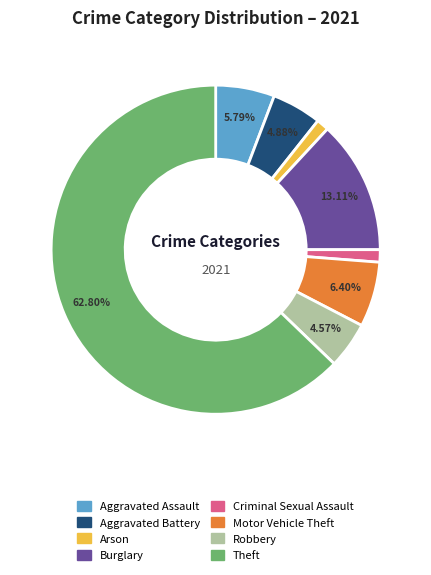

Is there any slice that represents more than half of the pie?

Yes